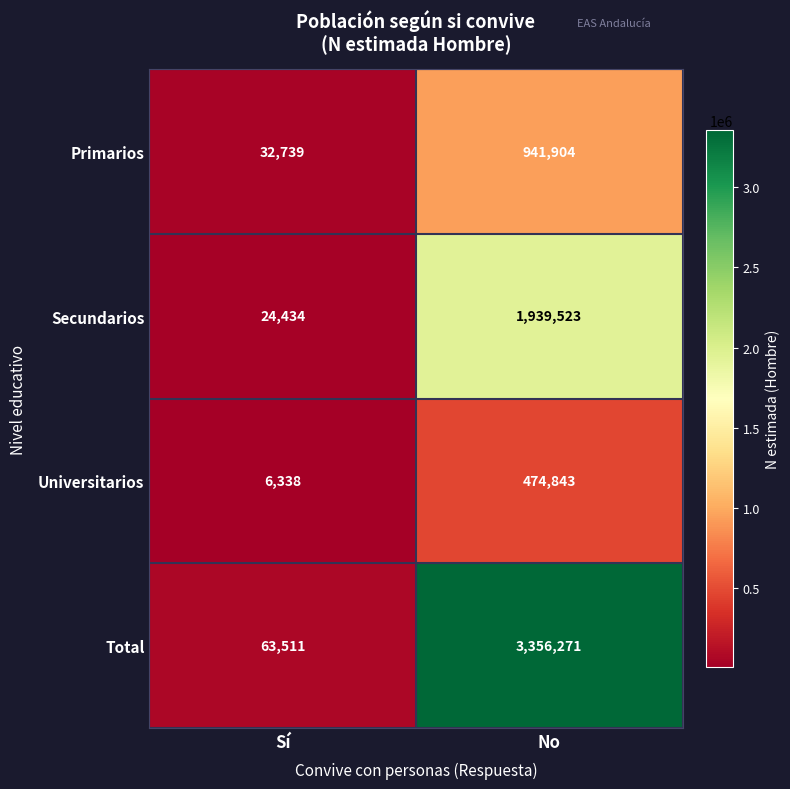

At Sí, list the series in order from largest to smallest.

Total, Primarios, Secundarios, Universitarios